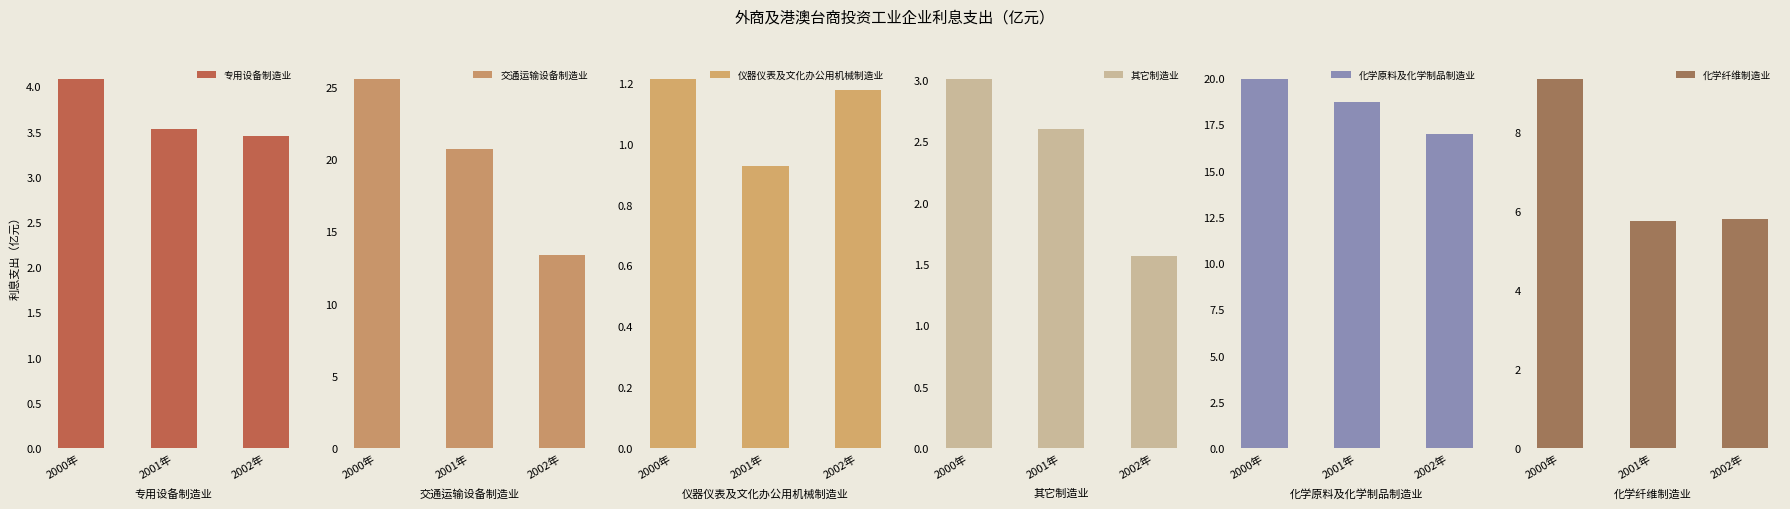

What is the label of the 3rd bar from the right?

2000年